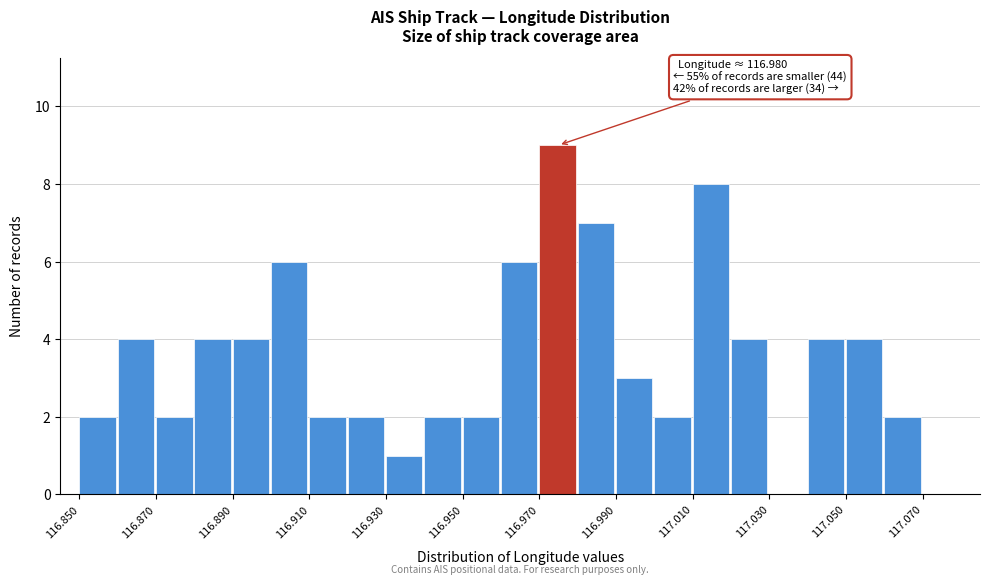

Which range on the x-axis has the tallest bar?

116.97 to 116.98